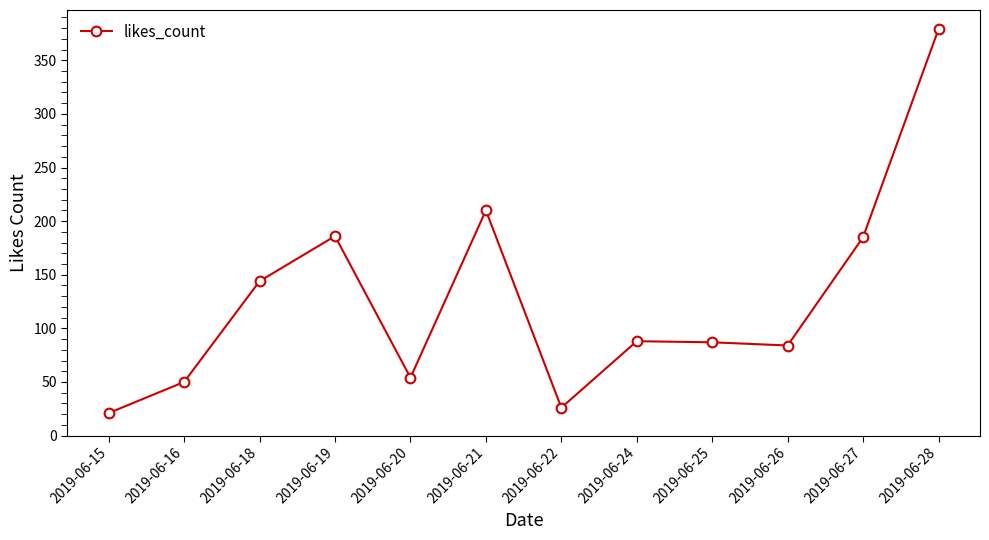

True or false: the data has more than 1 interior local peaks.

True